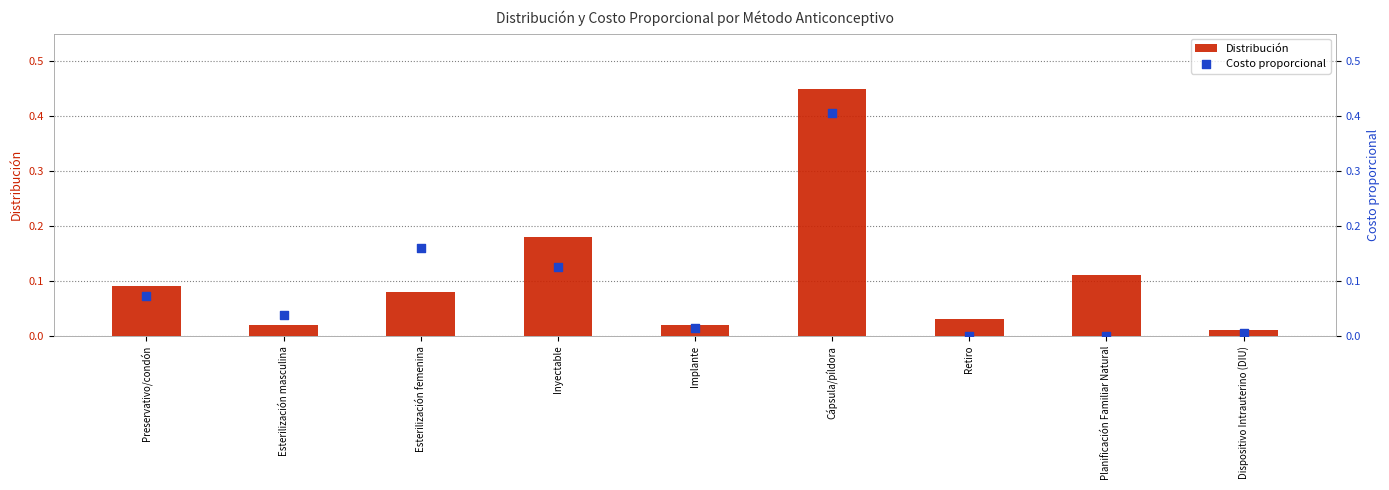

At which category is the sum across all series the highest?

Cápsula/píldora